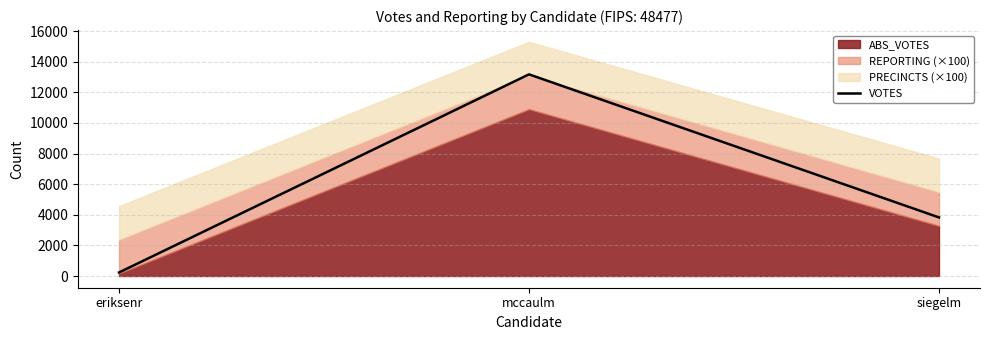

List the labels in order of value, largest first.

mccaulm, siegelm, eriksenr